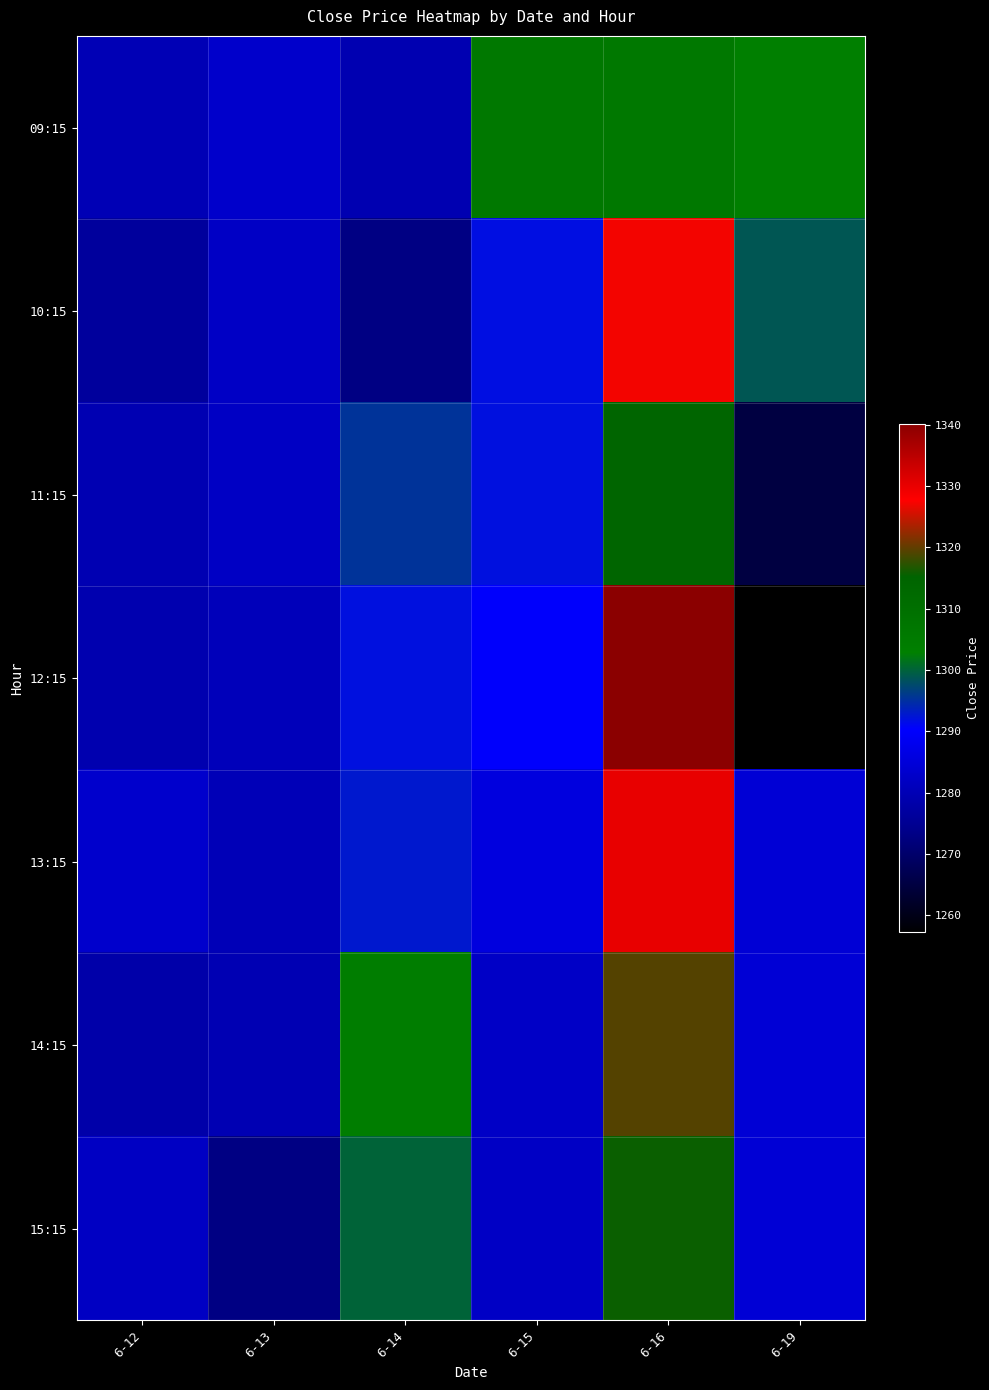

What is the greatest value displayed?

1340.2